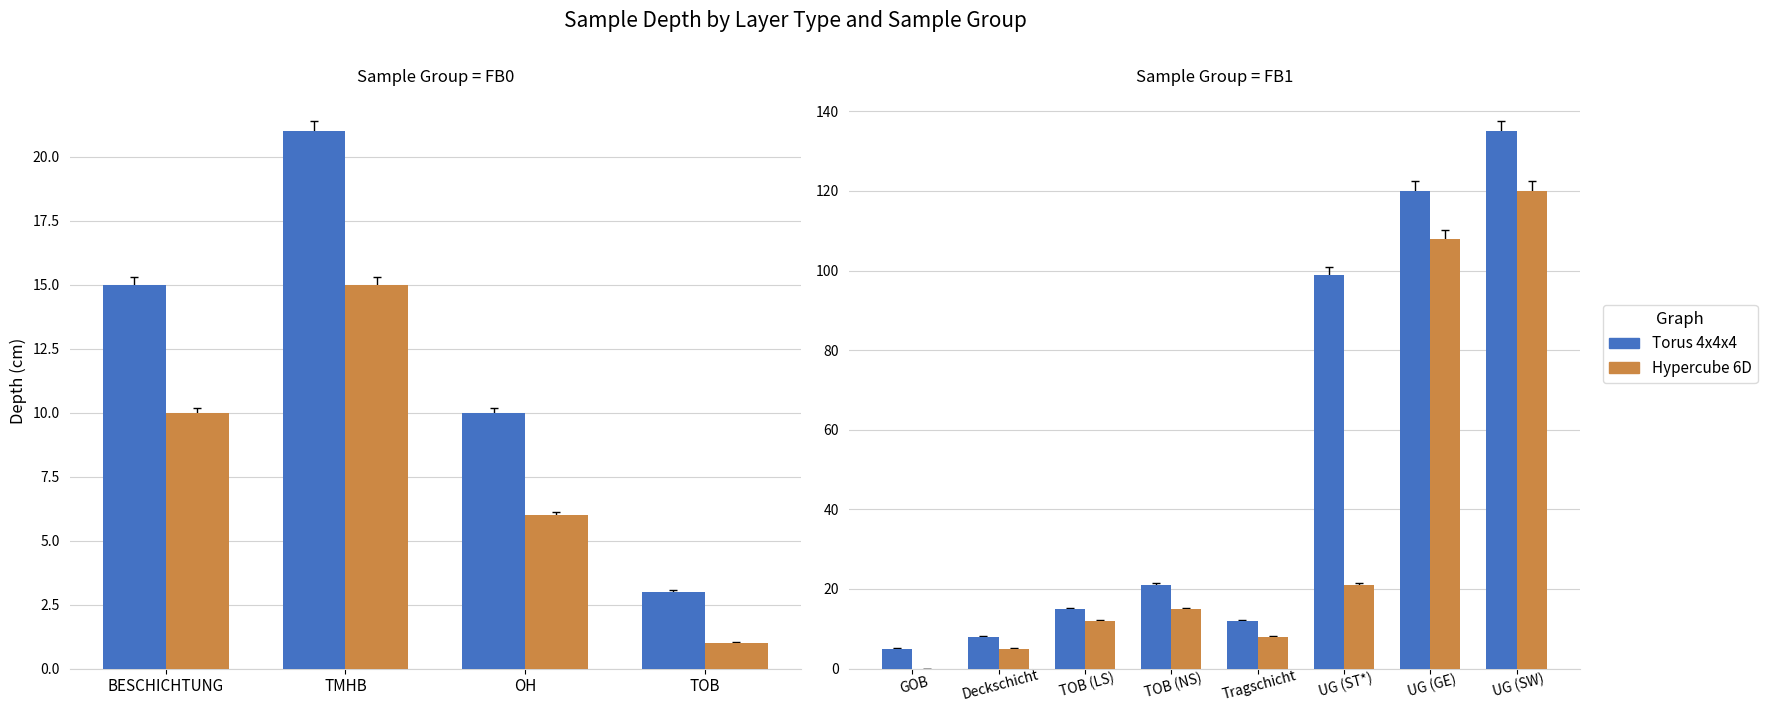

Are the bars horizontal?

No